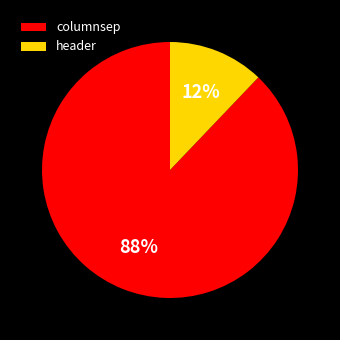

Rank the categories by value from highest to lowest.

columnsep, header